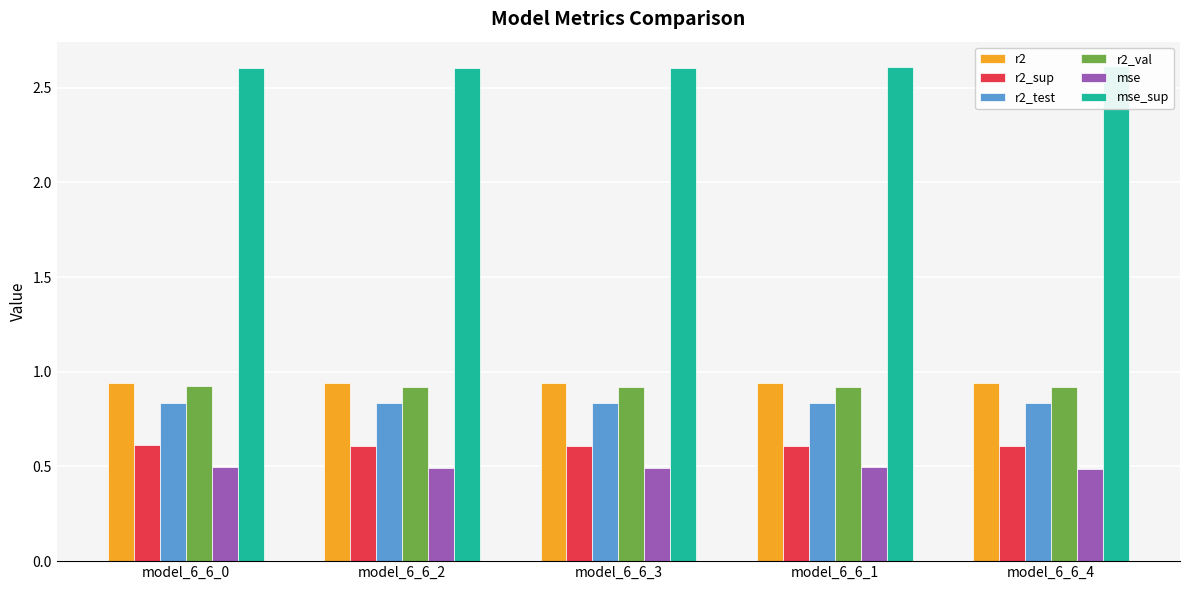

What is the sum of all r2_test values?

4.2